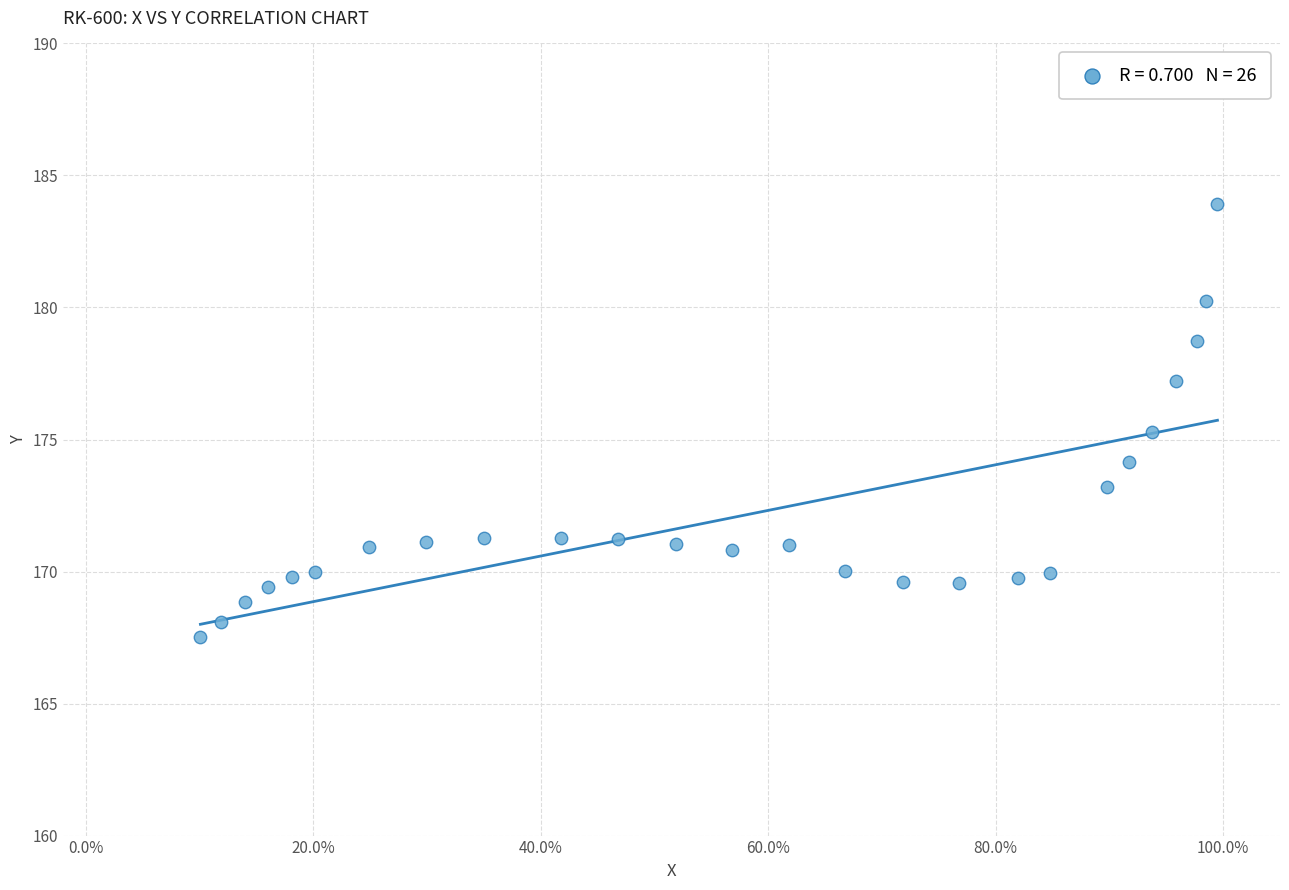

What is the range of X values (max minus min)?

0.9